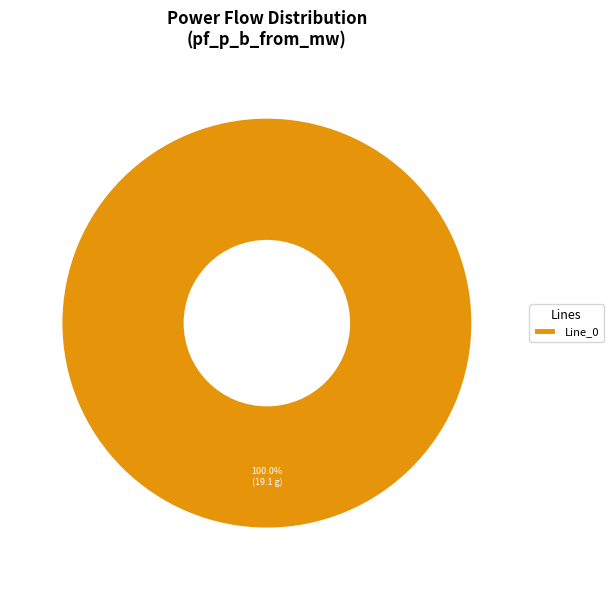

Count the number of slices in the pie.

1